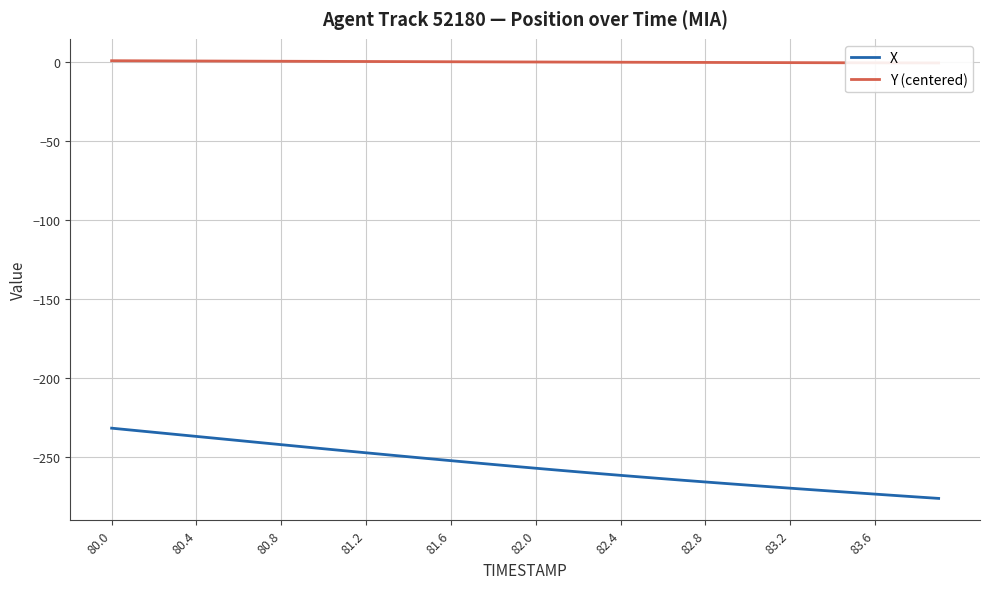

Which category has the highest value in the Y (centered) series?

80.0